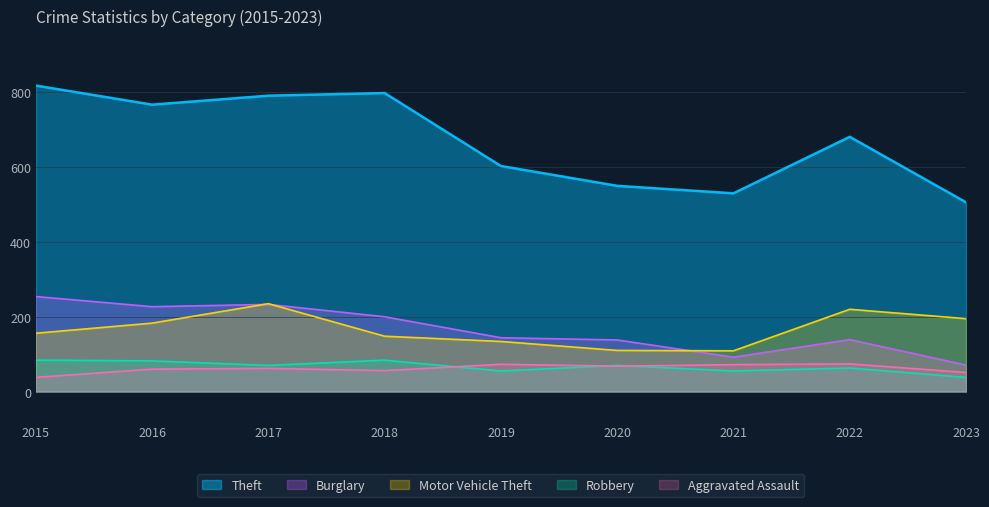

Reading right to left, what are all the values shown in this chart?

Theft: 2023=506	2022=681	2021=530	2020=550	2019=603	2018=798	2017=791	2016=767	2015=818
Burglary: 2023=71	2022=139	2021=92	2020=138	2019=144	2018=200	2017=233	2016=227	2015=254
Motor Vehicle Theft: 2023=195	2022=220	2021=109	2020=110	2019=134	2018=148	2017=235	2016=183	2015=156
Robbery: 2023=38	2022=63	2021=55	2020=70	2019=55	2018=84	2017=70	2016=82	2015=84
Aggravated Assault: 2023=51	2022=74	2021=72	2020=68	2019=73	2018=56	2017=62	2016=60	2015=38